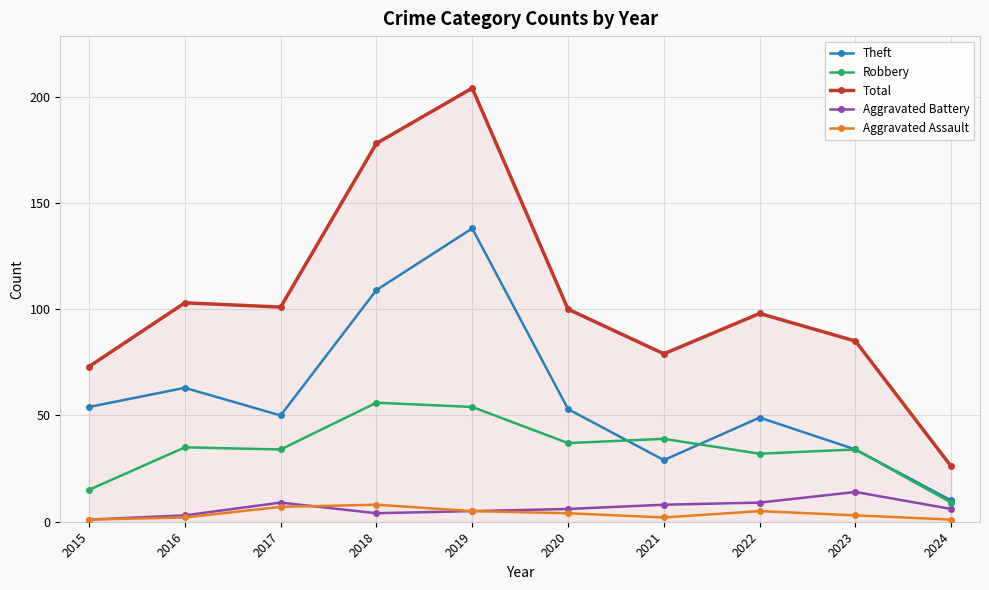

Is this an area chart (filled region under the line)?

No